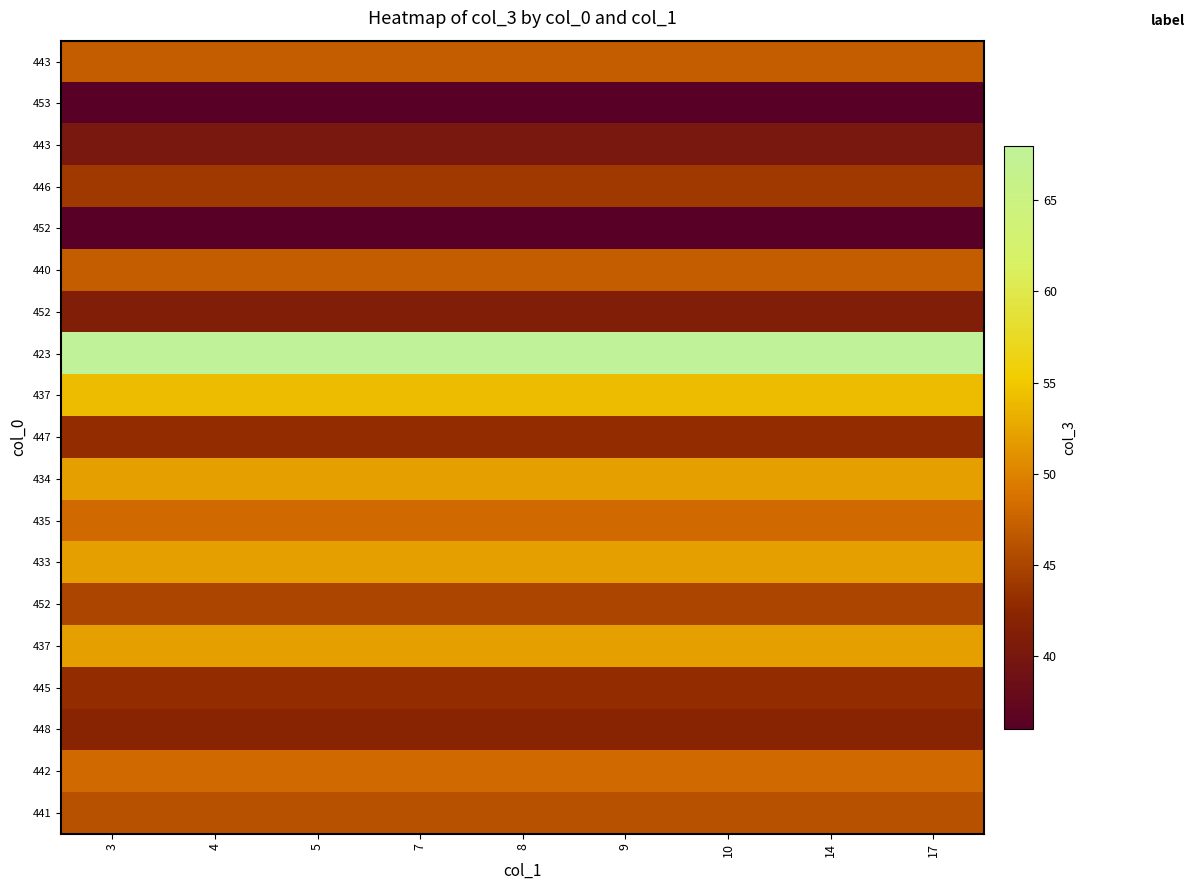

Which label corresponds to the smallest value in the chart?

3